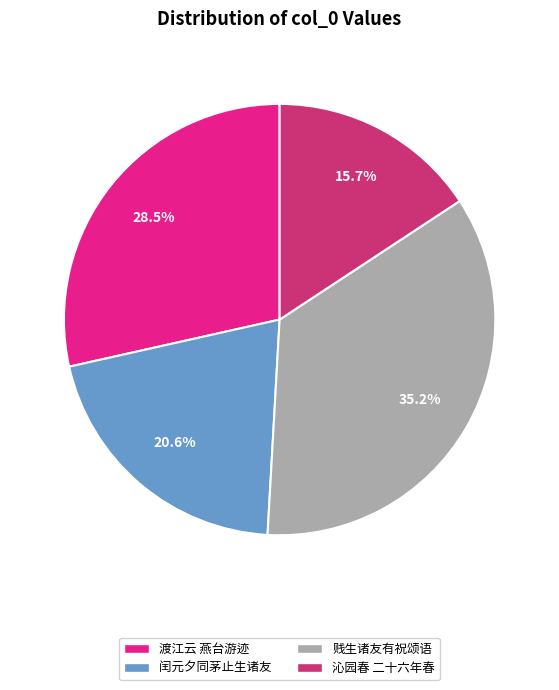

Rank the categories by value from highest to lowest.

贱生诸友有祝颂语, 渡江云 燕台游迹, 闰元夕同茅止生诸友, 沁园春 二十六年春